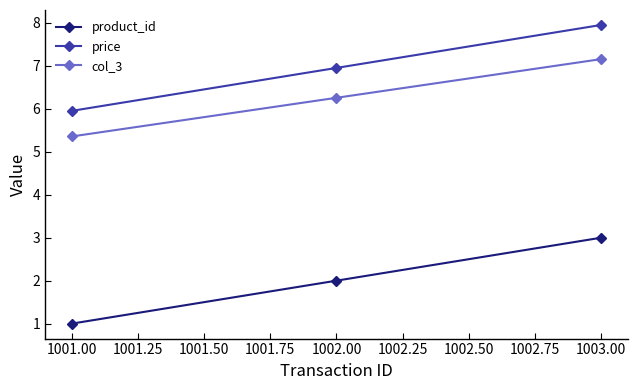

What is the label of the 2nd point from the left?

1002.00